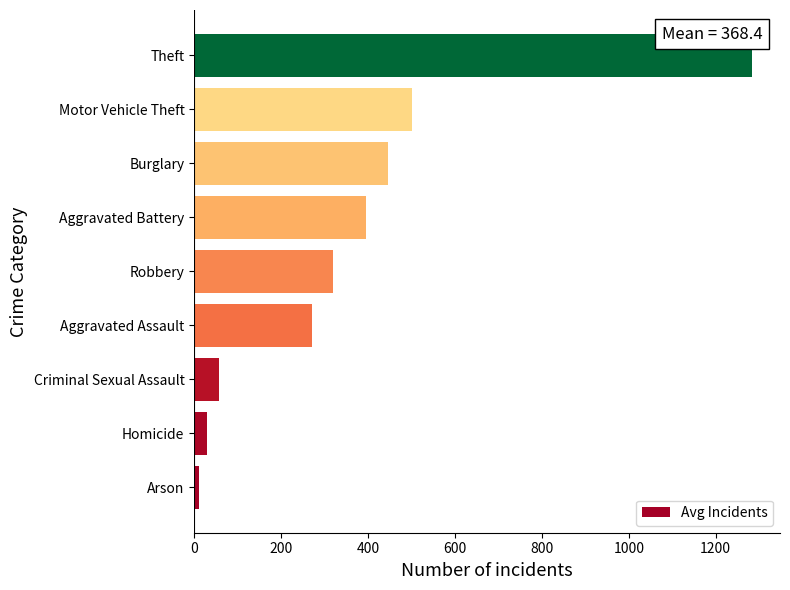

Reading bottom to top, extract all data points from this chart.

Arson=12.1	Homicide=28.9	Criminal Sexual Assault=58.3	Aggravated Assault=271.5	Robbery=319.3	Aggravated Battery=395.1	Burglary=445.4	Motor Vehicle Theft=501.5	Theft=1283.8